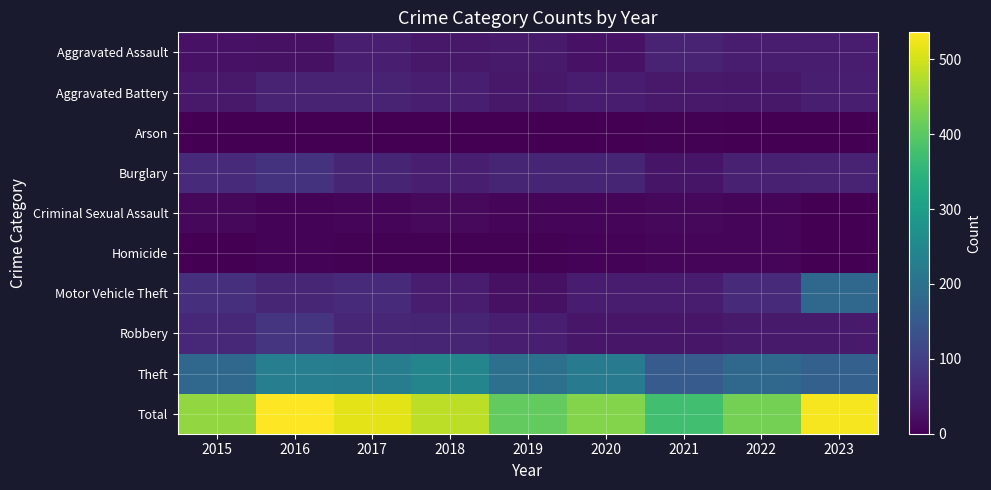

Reading left to right, what are all the values shown in this chart?

Aggravated Assault: 2015=26	2016=24	2017=44	2018=35	2019=39	2020=26	2021=54	2022=40	2023=43
Aggravated Battery: 2015=36	2016=52	2017=53	2018=44	2019=35	2020=43	2021=36	2022=34	2023=45
Arson: 2015=1	2016=1	2017=2	2018=1	2019=0	2020=1	2021=4	2022=0	2023=2
Burglary: 2015=63	2016=78	2017=56	2018=44	2019=56	2020=56	2021=31	2022=49	2023=54
Criminal Sexual Assault: 2015=11	2016=6	2017=8	2018=14	2019=9	2020=8	2021=11	2022=9	2023=1
Homicide: 2015=0	2016=5	2017=4	2018=3	2019=3	2020=5	2021=9	2022=8	2023=1
Motor Vehicle Theft: 2015=73	2016=58	2017=64	2018=43	2019=24	2020=41	2021=42	2022=64	2023=179
Robbery: 2015=61	2016=83	2017=57	2018=55	2019=44	2020=33	2021=32	2022=39	2023=38
Theft: 2015=178	2016=229	2017=227	2018=244	2019=197	2020=223	2021=154	2022=181	2023=165
Total: 2015=449	2016=536	2017=515	2018=483	2019=407	2020=436	2021=373	2022=424	2023=528